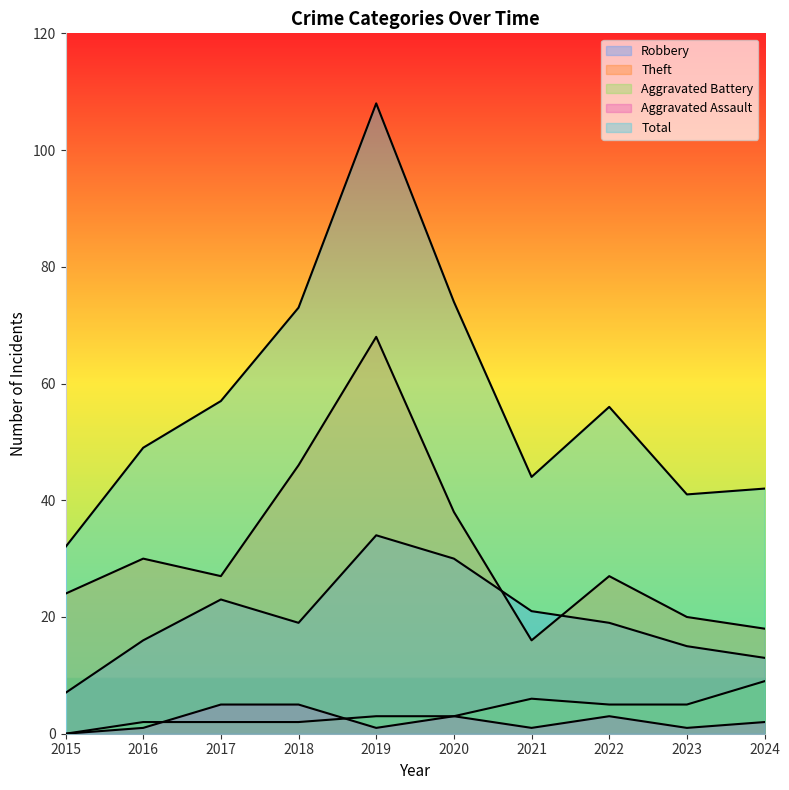

True or false: Robbery and Total intersect in this chart.

False